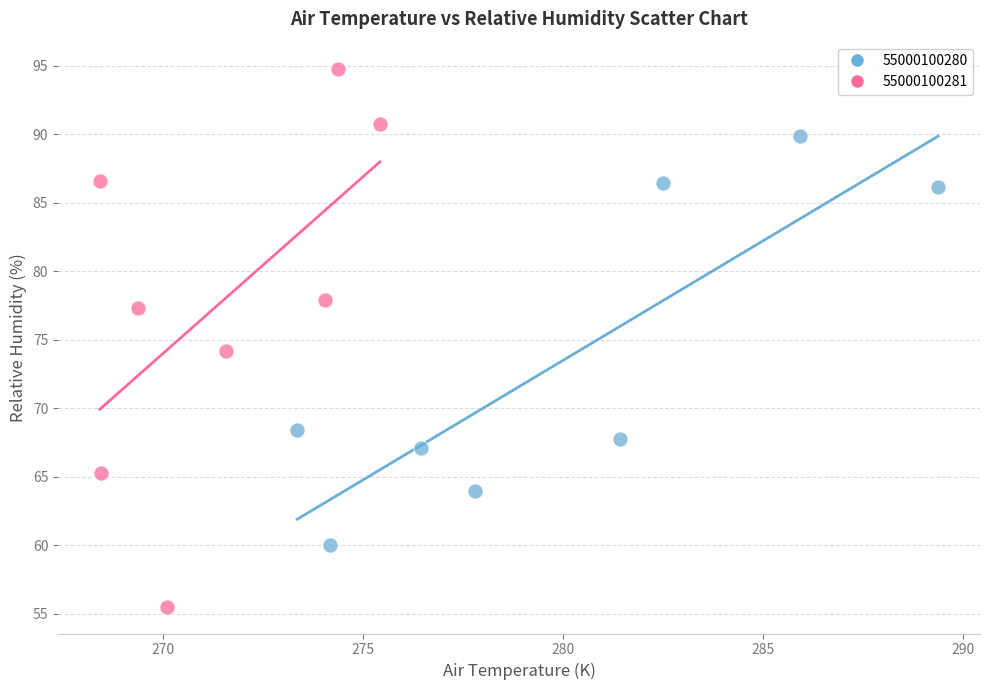

Which series reaches the maximum Y coordinate?

55000100281